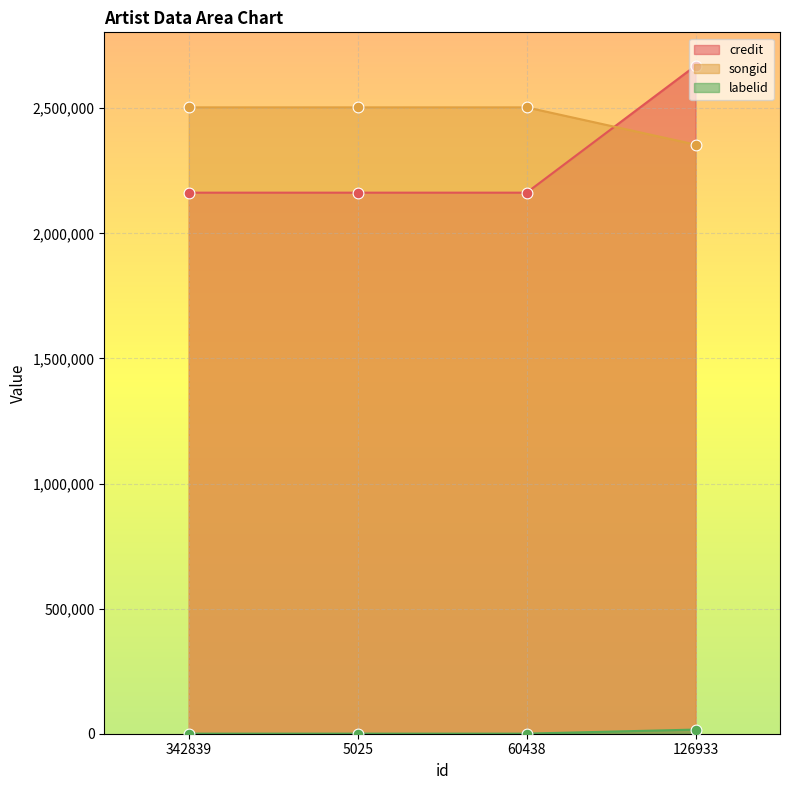

Which series has the largest total across all categories?

songid